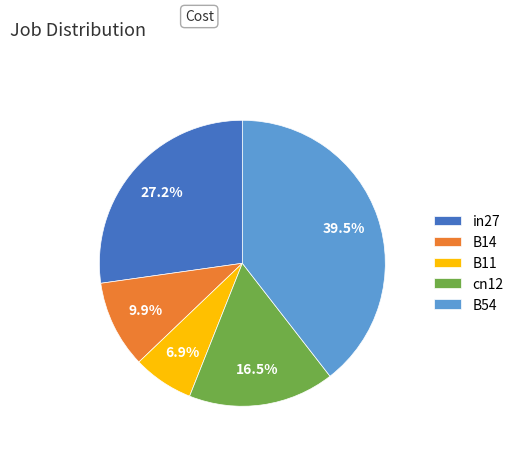

Does any single category account for the majority?

No